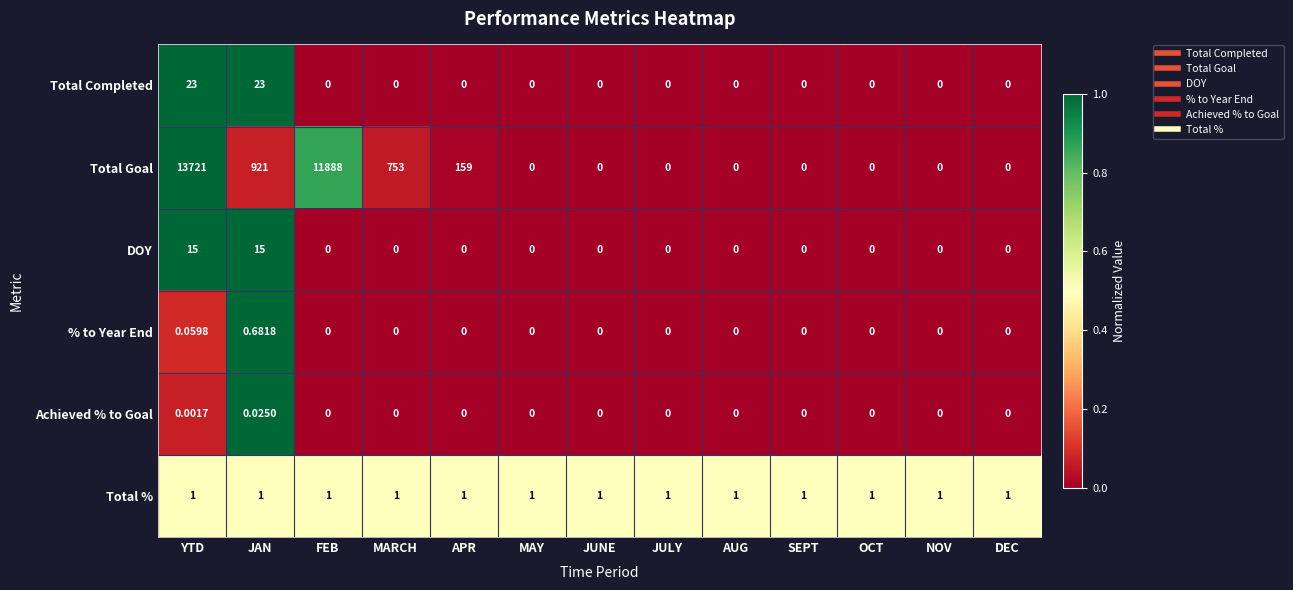

What is the total value across all series at JULY?

1.0